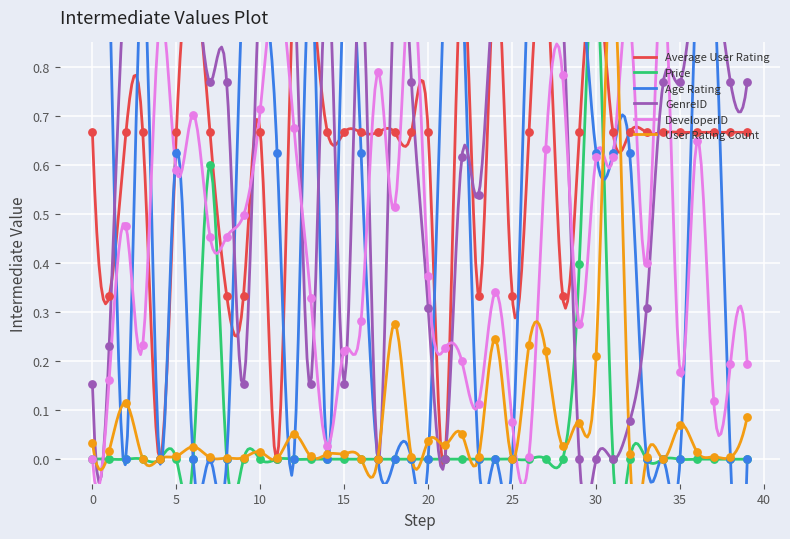

At how many categories does at least one series exceed 0?

40